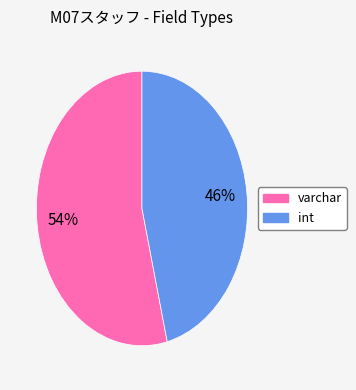

Does int account for over 50% of the chart?

No